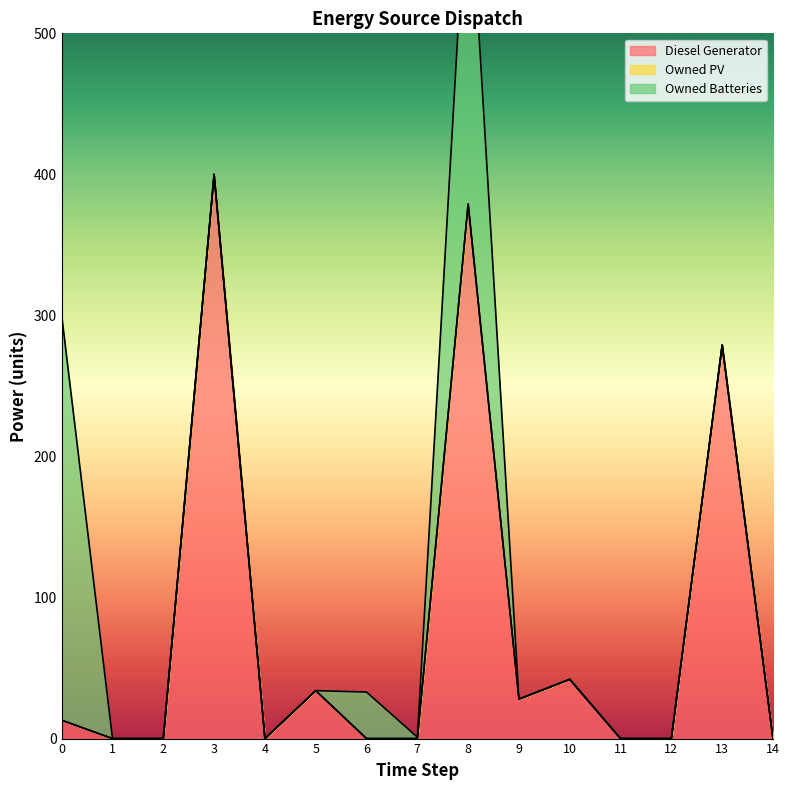

Reading left to right, list all the values displayed in this chart.

Diesel Generator: 0=13.0	1=0.0	2=0.0	3=400.0	4=0.0	5=34.0	6=0.0	7=0.0	8=379.0	9=28.0	10=42.0	11=0.0	12=0.0	13=279.0	14=0.0
Owned PV: 0=0.0	1=0.0	2=0.0	3=0.0	4=0.0	5=0.0	6=0.0	7=0.0	8=0.0	9=0.0	10=0.0	11=0.0	12=0.0	13=0.0	14=0.0
Owned Batteries: 0=287.0	1=0.0	2=0.0	3=0.0	4=0.0	5=0.0	6=33.0	7=1.0	8=248.0	9=0.0	10=0.0	11=0.0	12=0.0	13=0.0	14=0.0